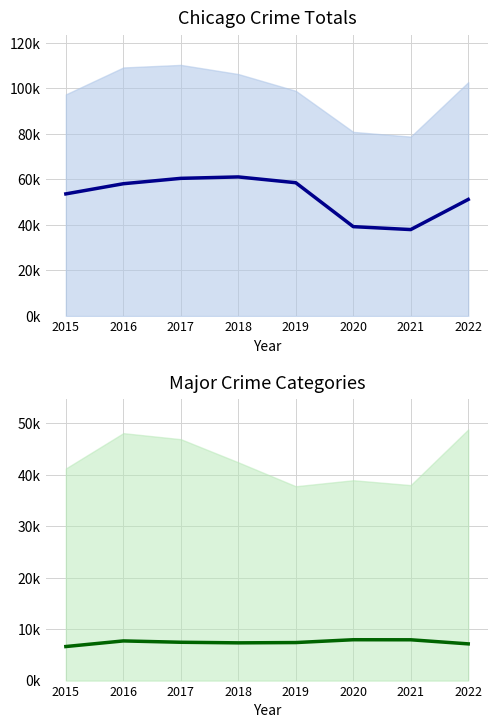

Count the number of data series in this chart.

2